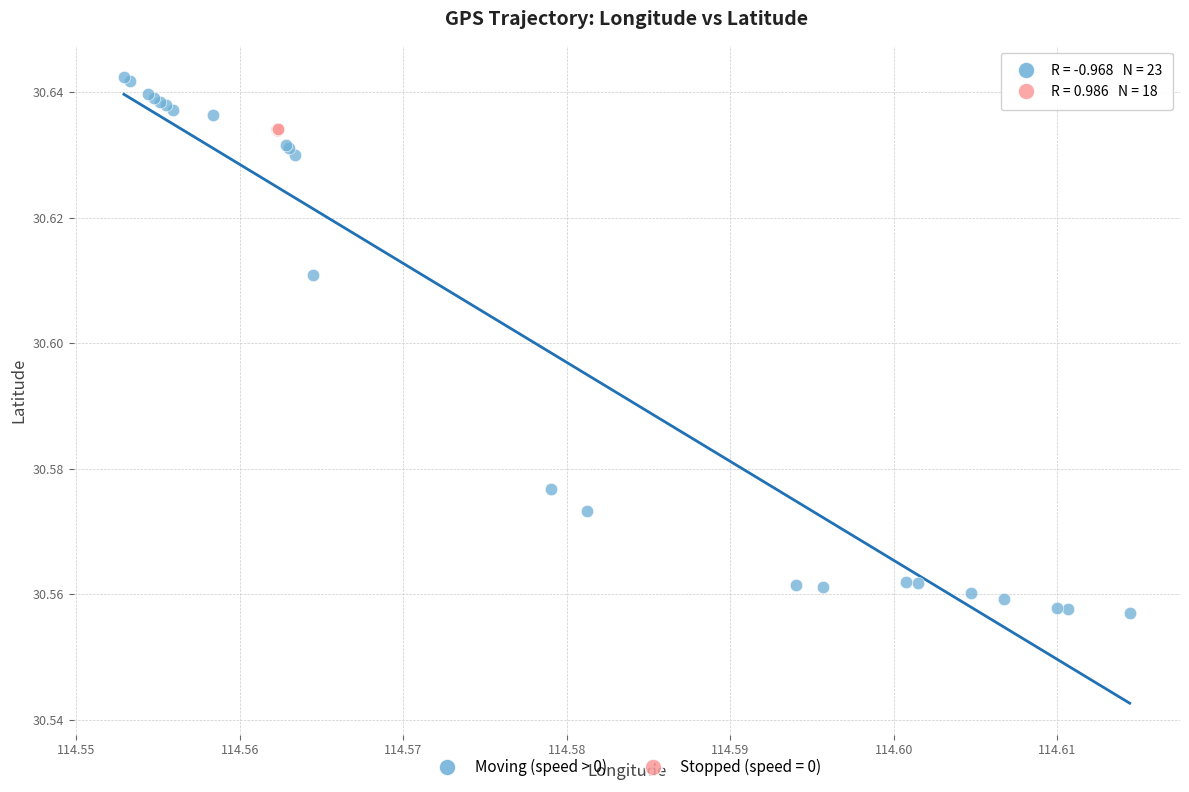

Which series contains the highest Y value?

Moving (speed > 0)